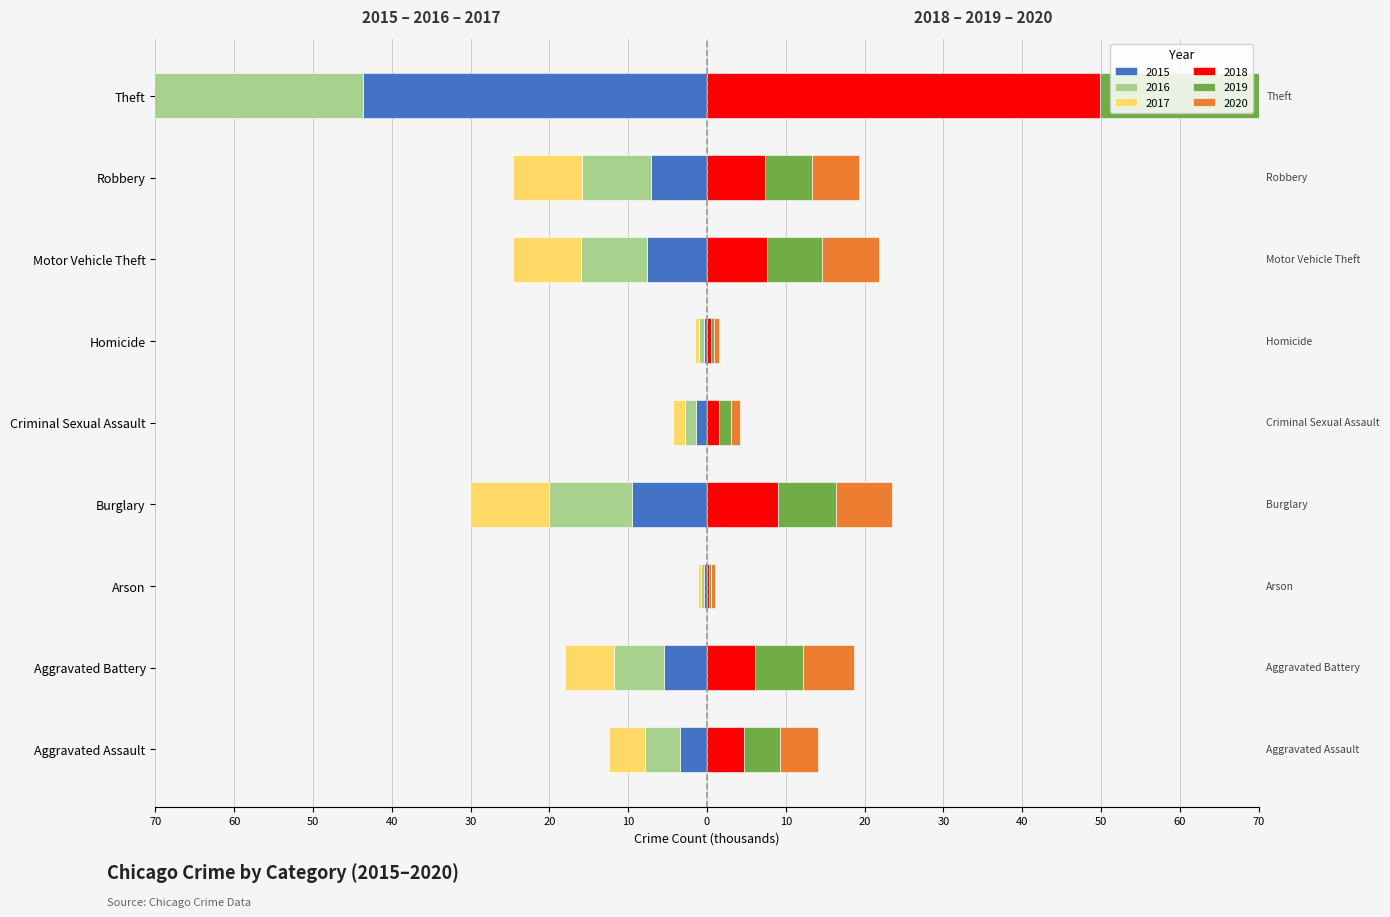

What are all the series names shown in the legend?

2015, 2016, 2017, 2018, 2019, 2020